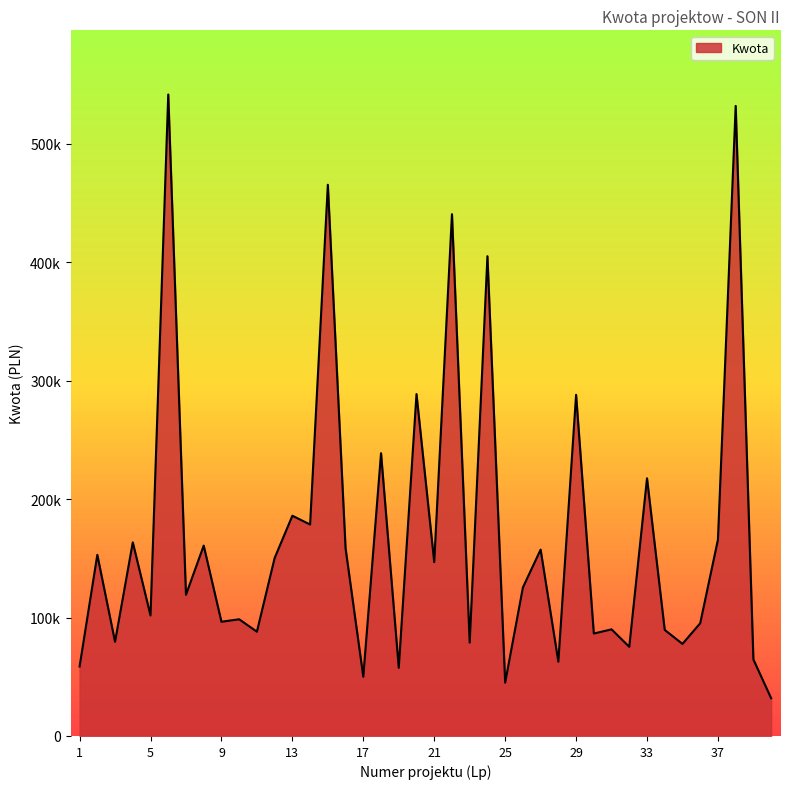

What is the value of the 9th point from the left?

96420.9